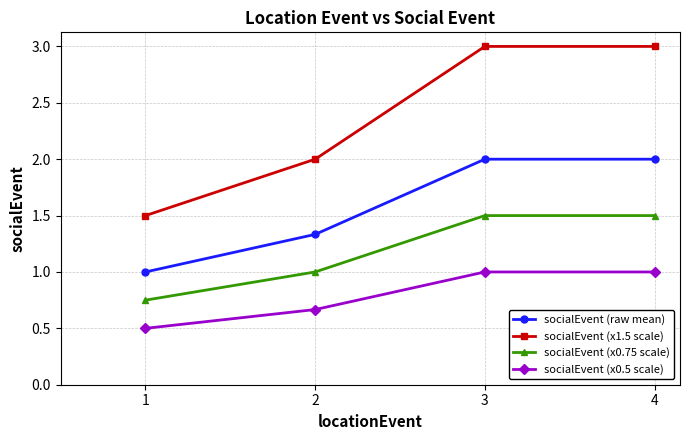

Which series has the largest total across all categories?

socialEvent (x1.5 scale)